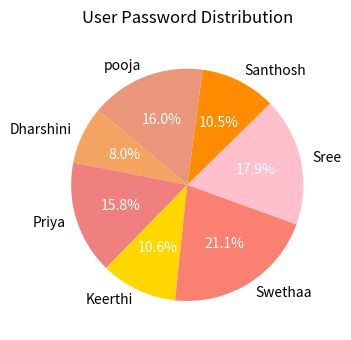

True or false: Swethaa accounts for 8% of the total.

False